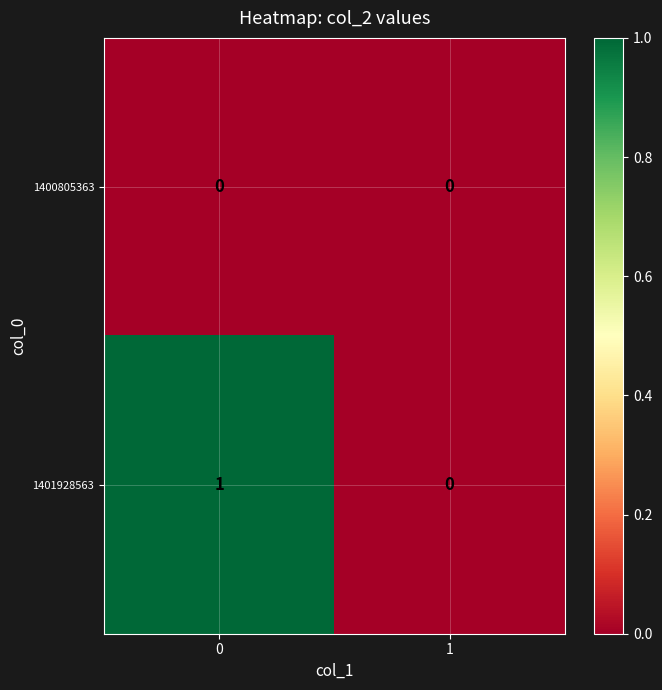

The value of 1401928563 at 1 is 0. True or false?

True